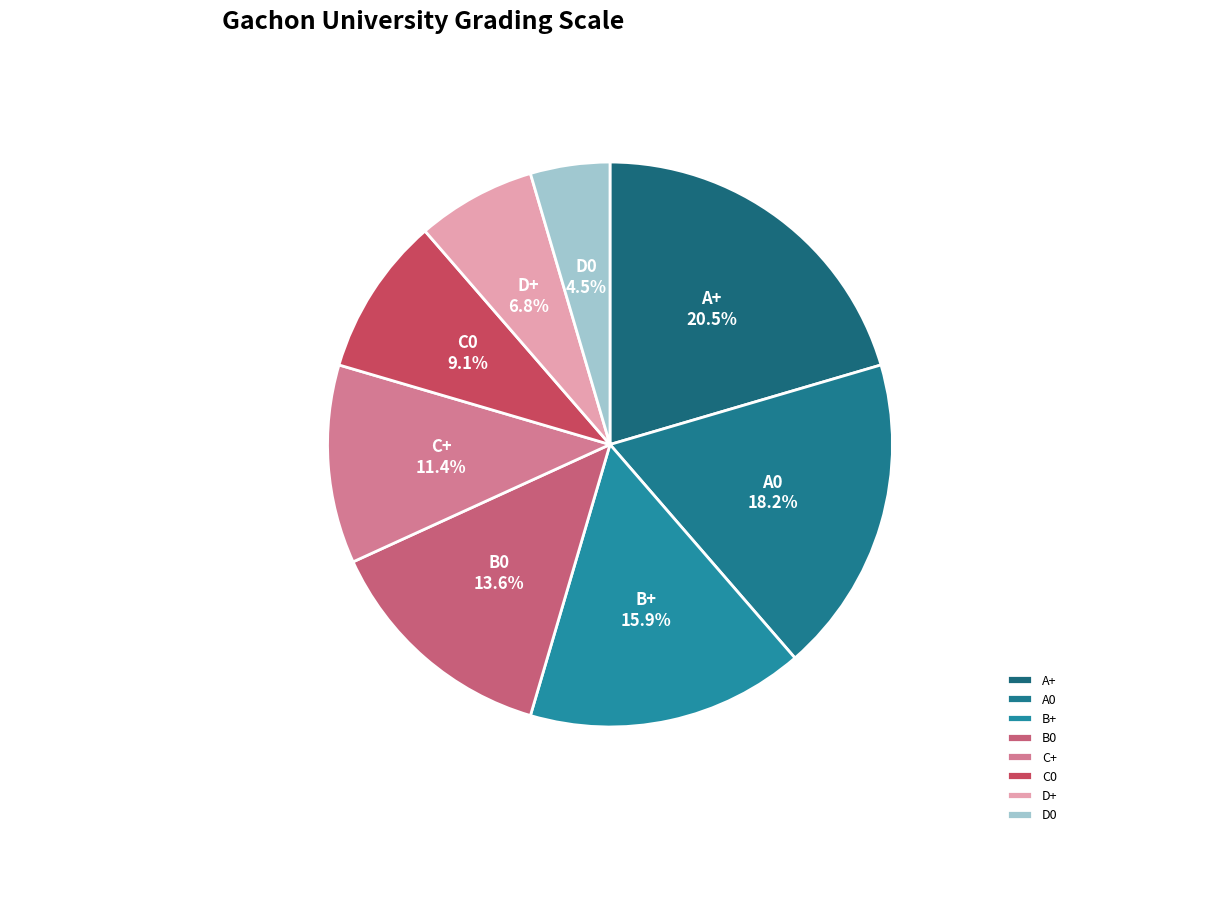

What percentage is the C0 slice, to the nearest percent?

9%